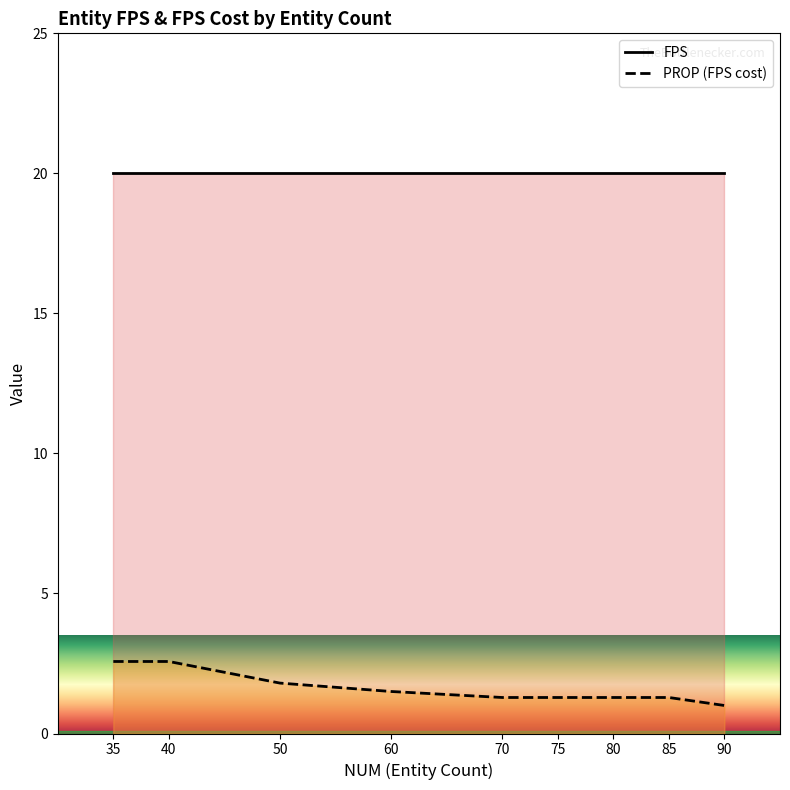

What is the spread (max minus min) of values at 90?

19.0